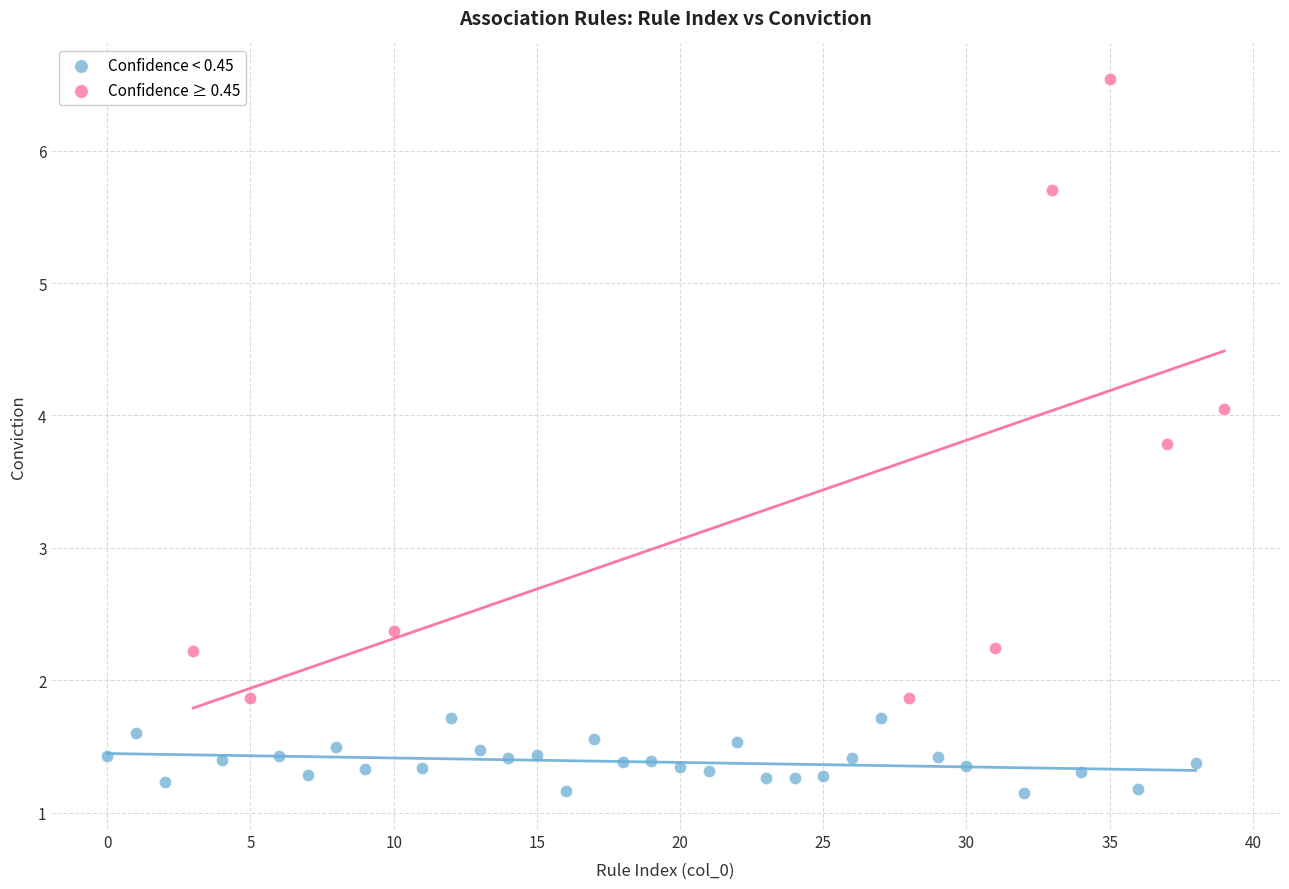

Which series reaches the maximum Y coordinate?

Confidence ≥ 0.45